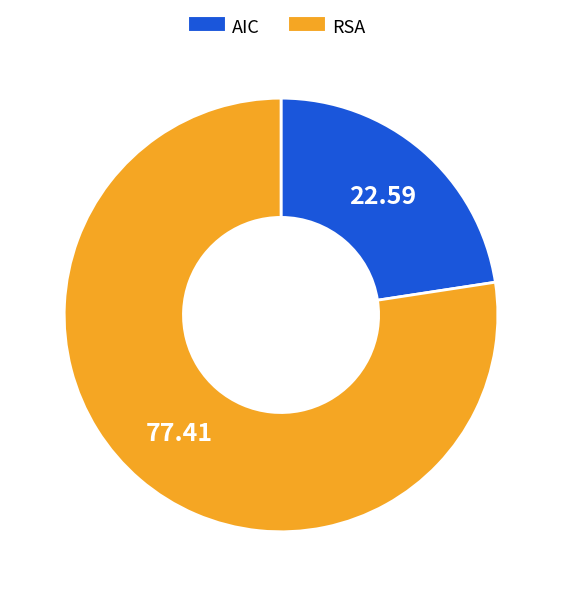

Is there any slice that represents more than half of the pie?

Yes